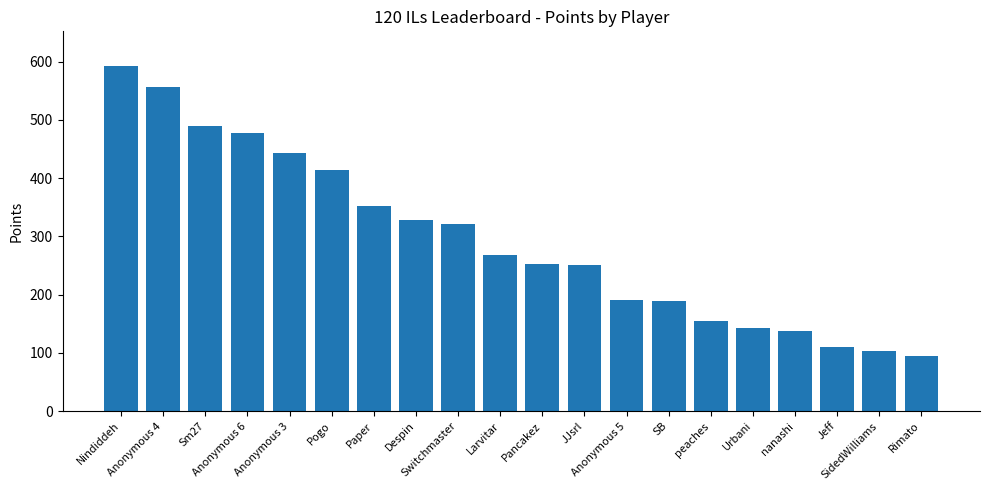

Between Pogo and Larvitar, which is larger?

Pogo